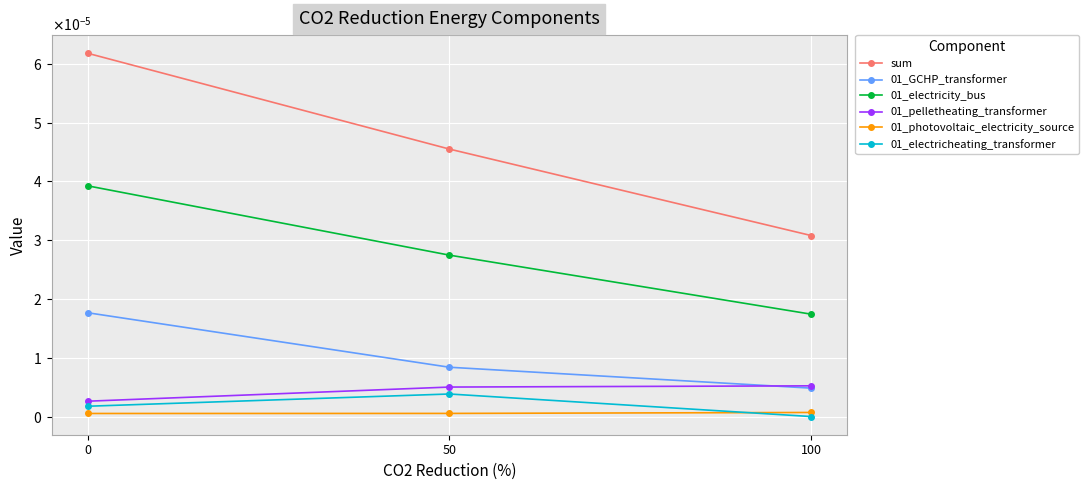

Does the chart display data point markers on the line(s)?

Yes